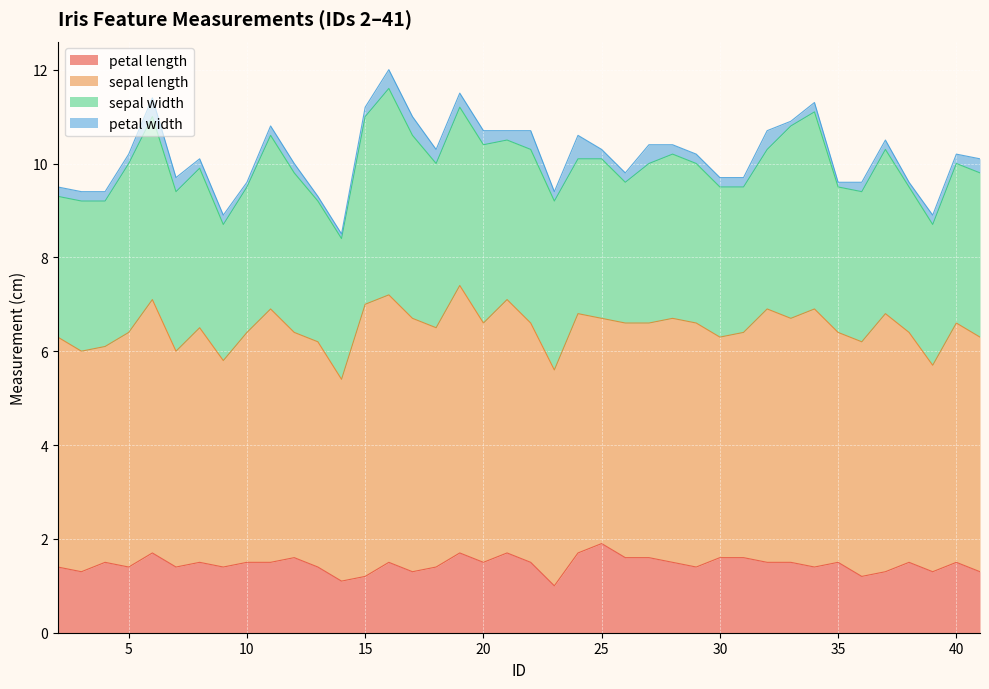

True or false: sepal width and petal width cross at least once.

False